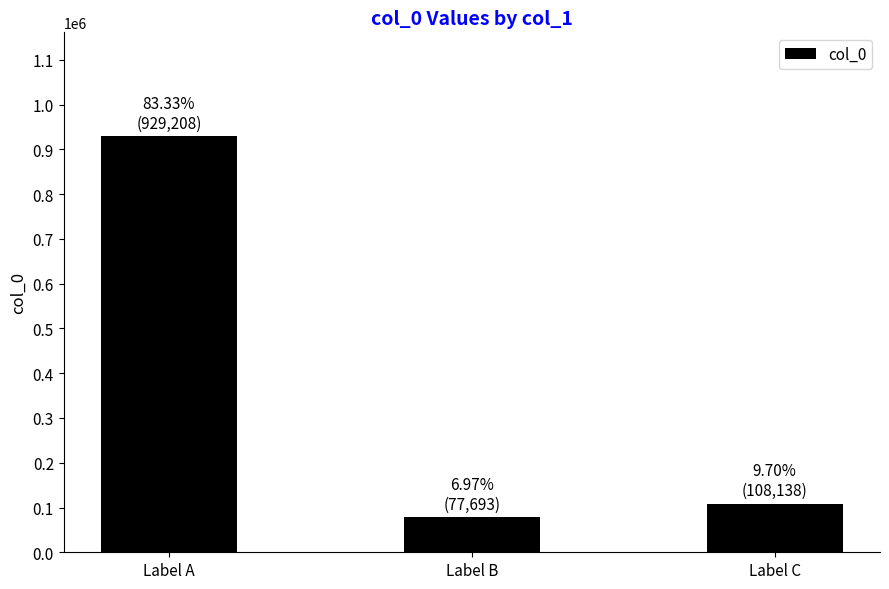

Are the bars grouped side by side (vs. stacked)?

No